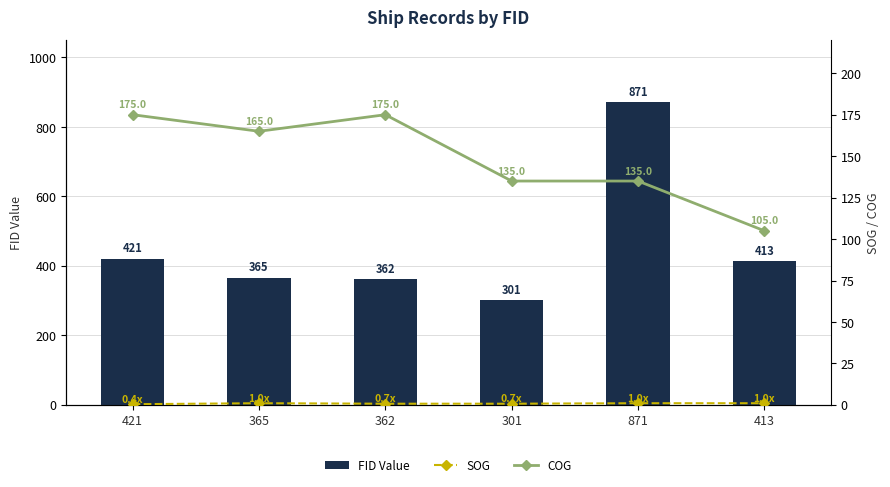

Which series has the largest total across all categories?

FID Value